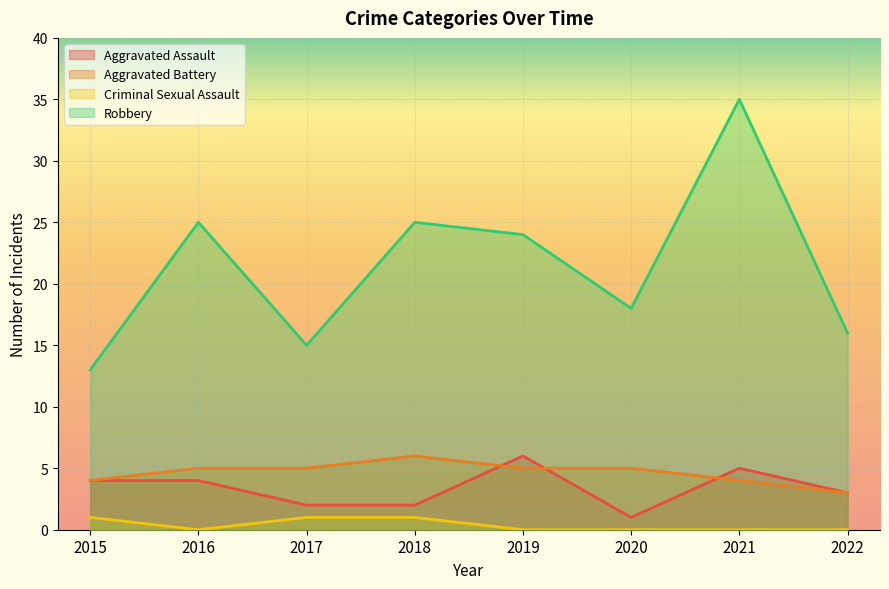

At how many categories does at least one series exceed 18?

4